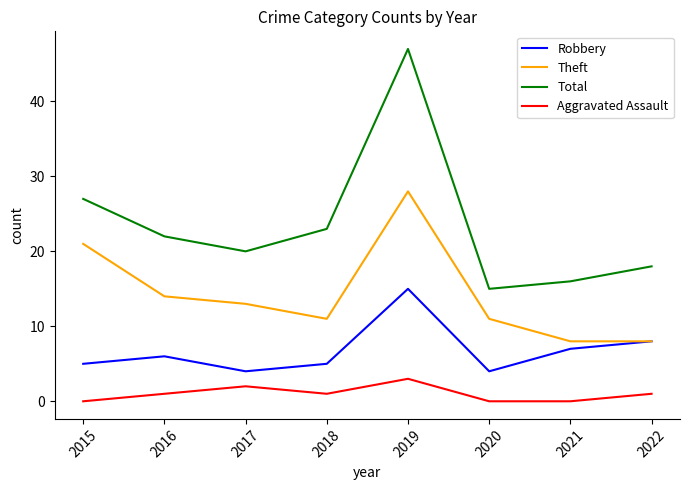

How many interior local peaks does the Theft series have?

1